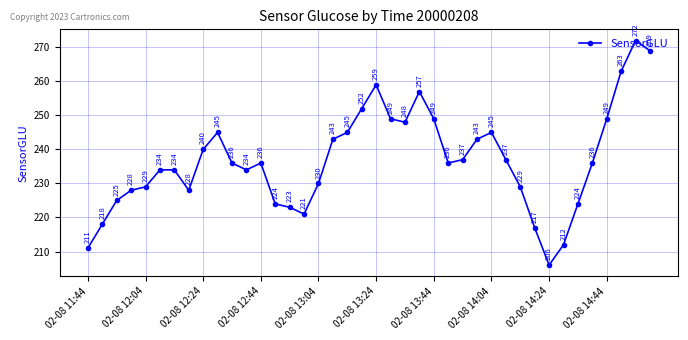

True or false: there are more than 0 points higher than both neighbors.

True